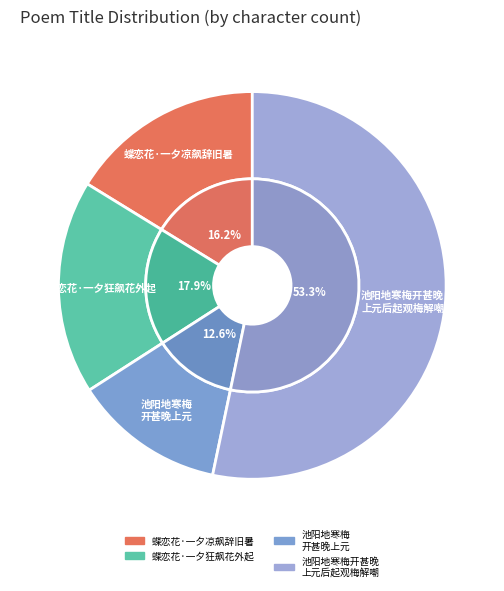

To the nearest percent, what is the difference between the largest and smallest slice percentages?

41%